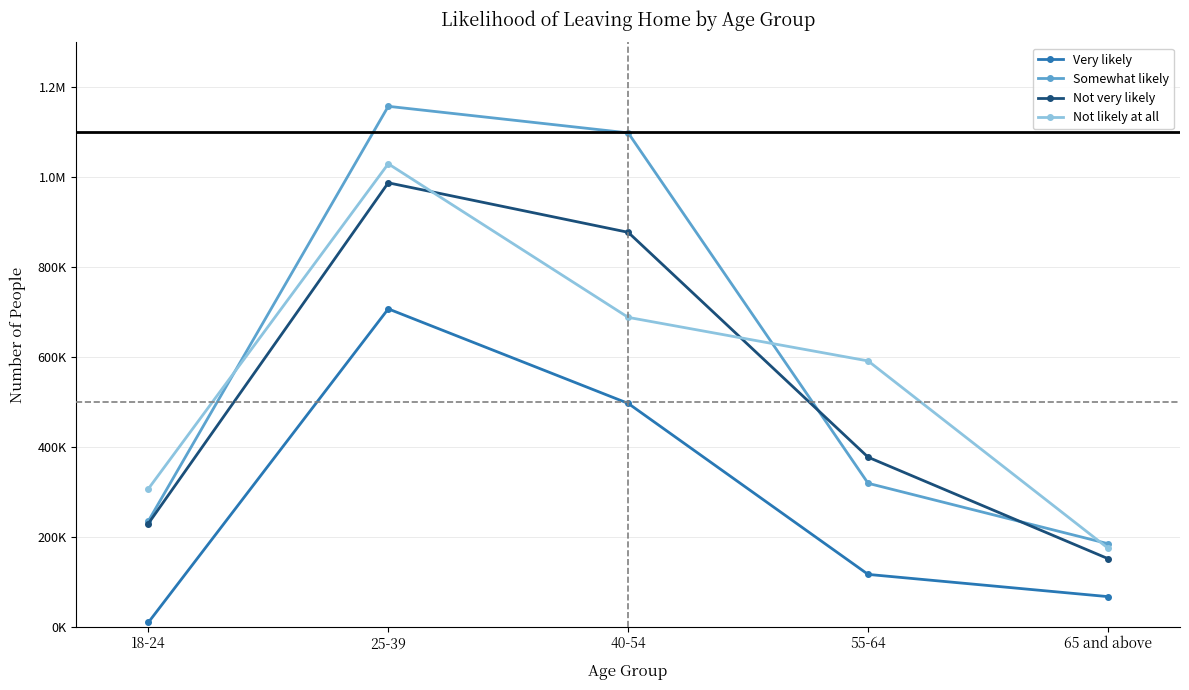

At which label is Not very likely closest to 569626?

55-64